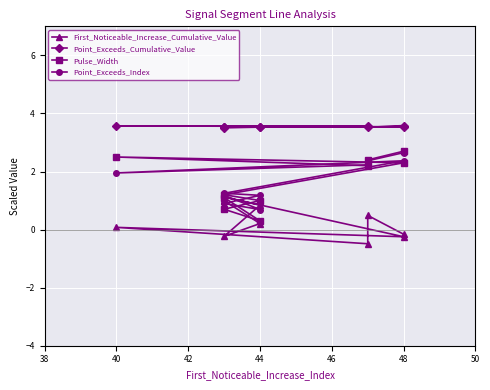

What is the approximate value of Point_Exceeds_Cumulative_Value at 44?

3.5